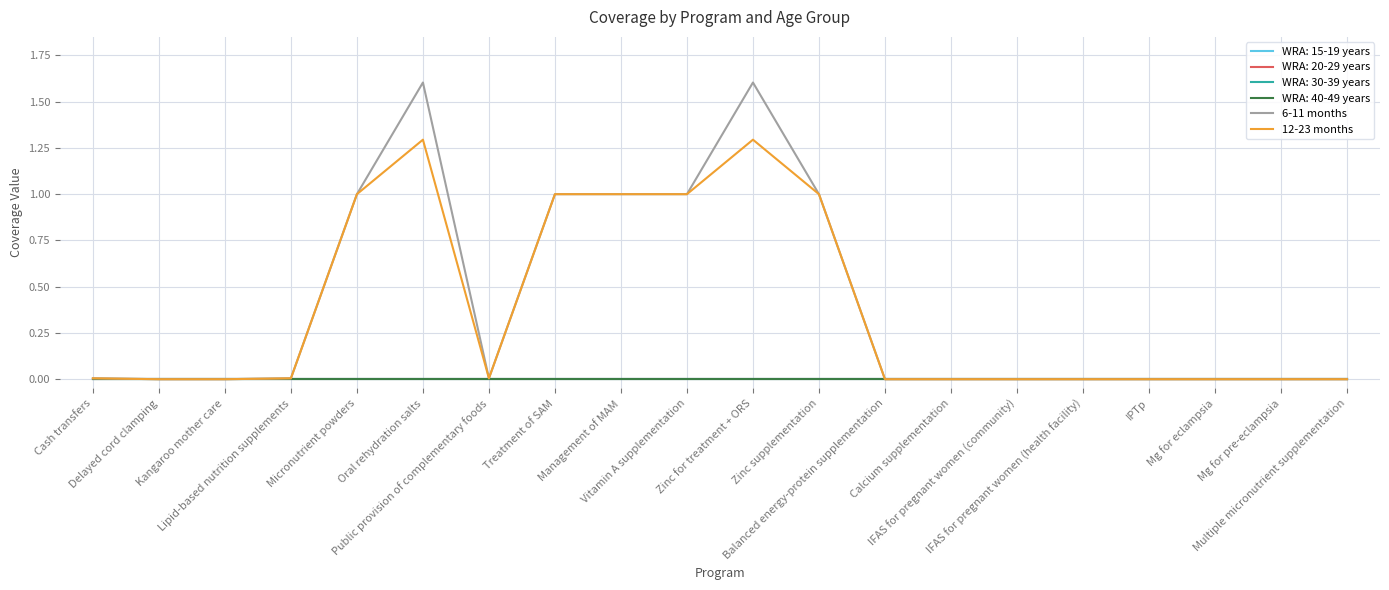

At which label does 12-23 months reach its peak?

Oral rehydration salts